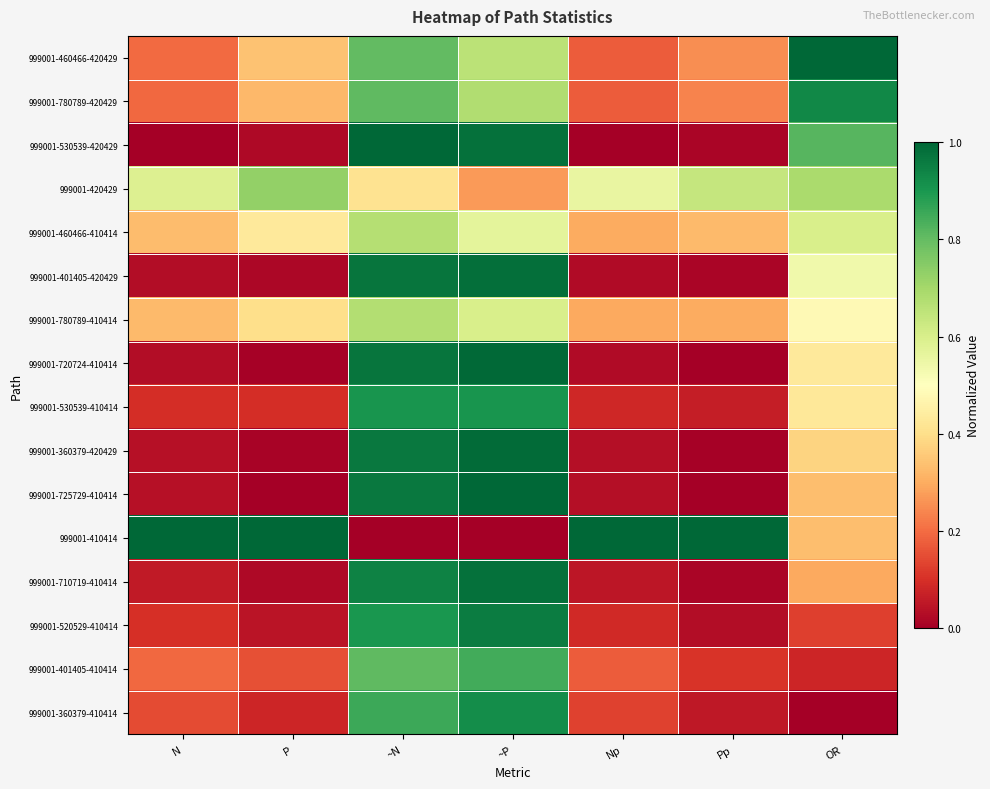

Rank the series by their maximum value, from lowest to highest.

999001-460466-410414, 999001-780789-410414, 999001-420429, 999001-401405-410414, 999001-530539-410414, 999001-360379-410414, 999001-780789-420429, 999001-520529-410414, 999001-710719-410414, 999001-401405-420429, 999001-360379-420429, 999001-720724-410414, 999001-460466-420429, 999001-530539-420429, 999001-725729-410414, 999001-410414